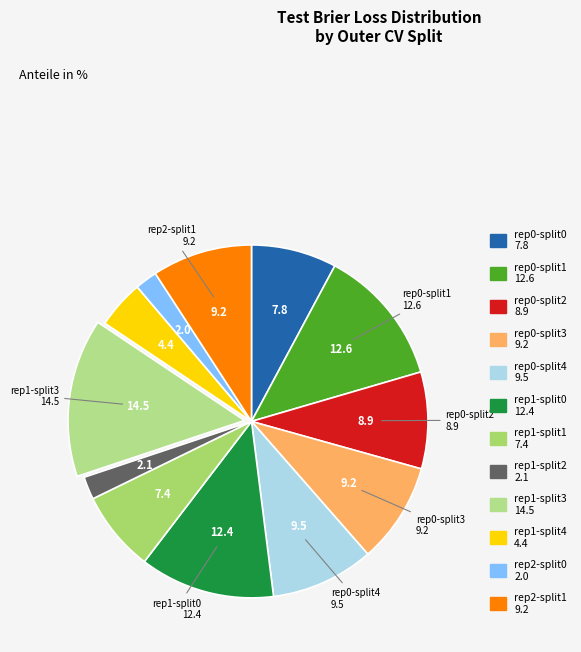

How many slices are in this pie chart?

12